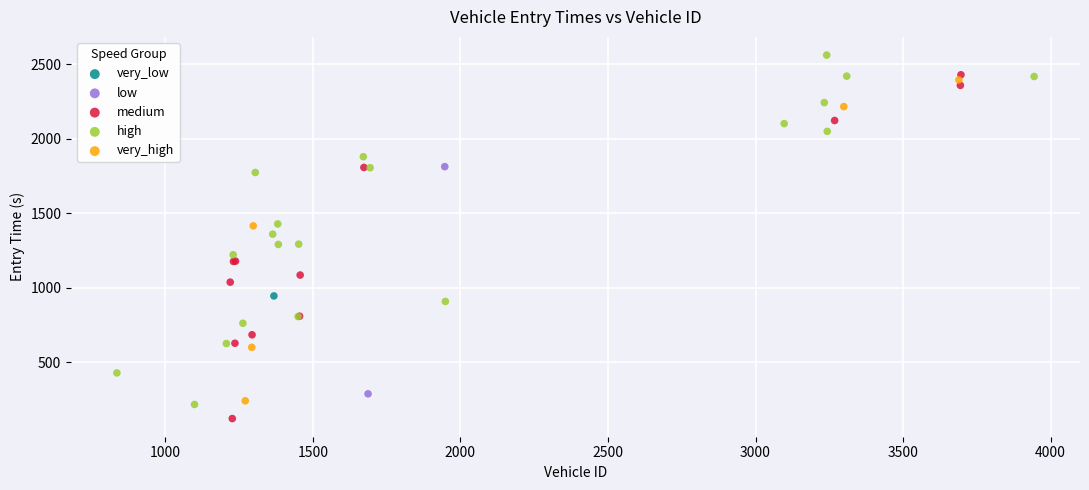

Which series contains the lowest Y value?

medium